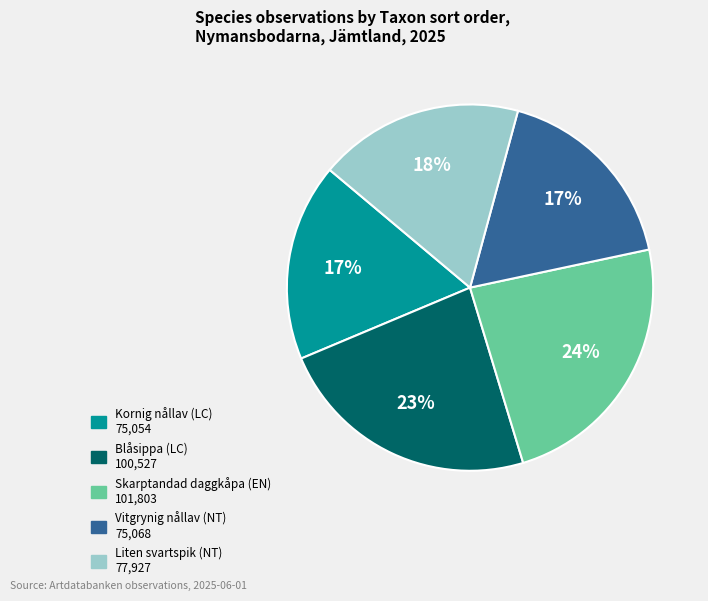

Approximately how many times larger is the value at Kornig nållav compared to Vitgrynig nållav?

1.0